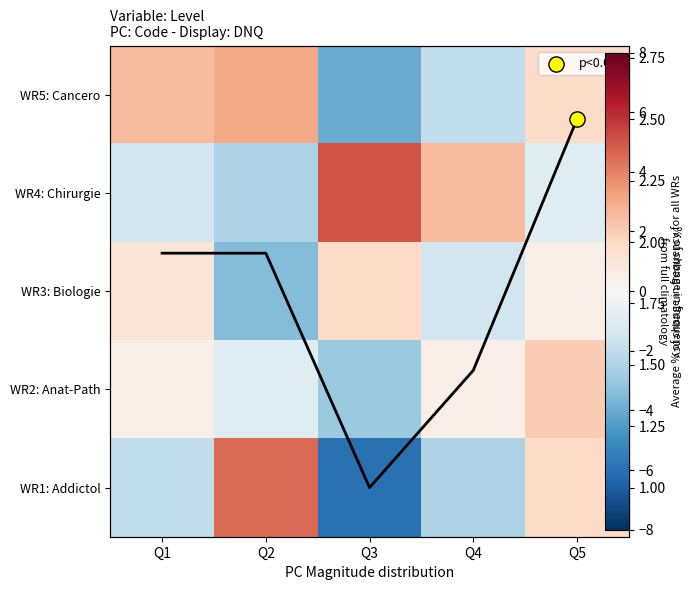

What is the difference between the maximum and second lowest values in the WR1: Addictol series?

7.0